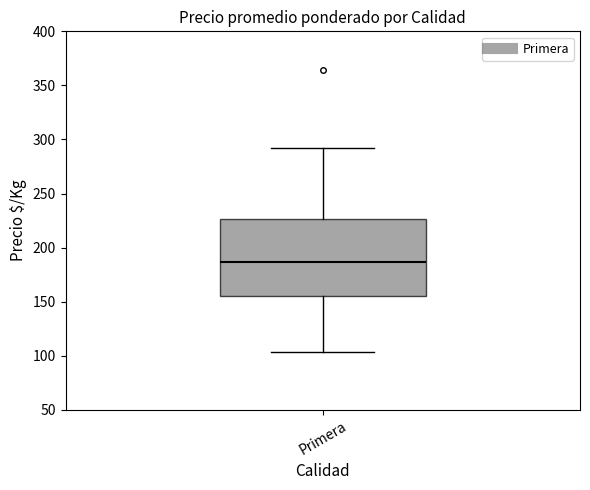

Where is the lower edge of the box for Primera on the y-axis? The values are not printed on the chart, so give them approximately, as read against the axis.

155